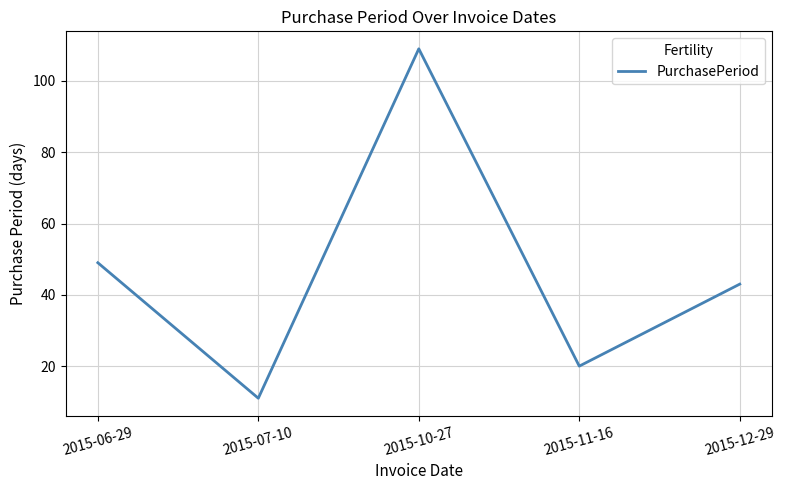

List the labels in order of value, largest first.

2015-10-27, 2015-06-29, 2015-12-29, 2015-11-16, 2015-07-10